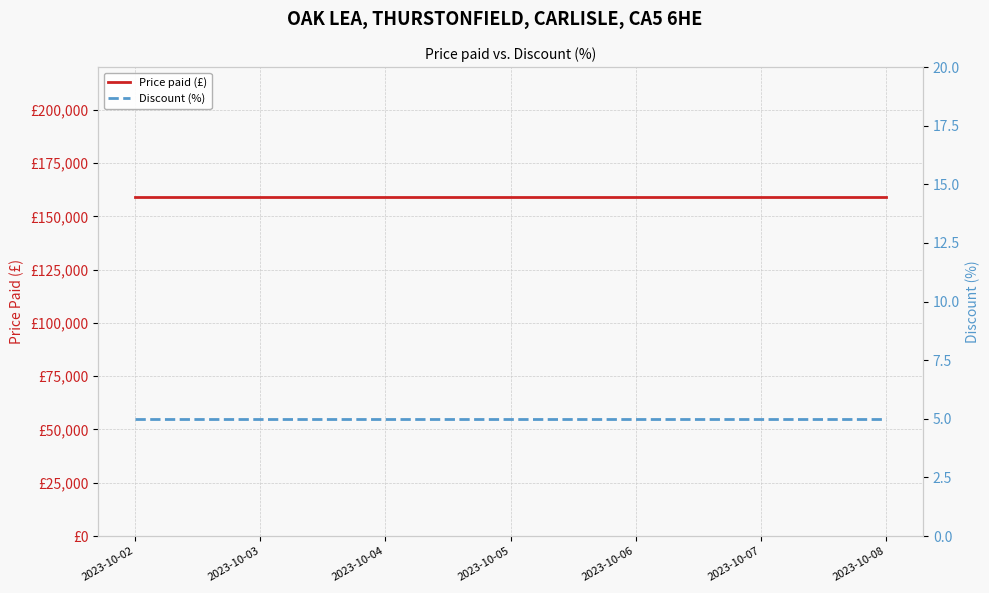

Which category has the highest value in the Discount (%) series?

2023-10-02